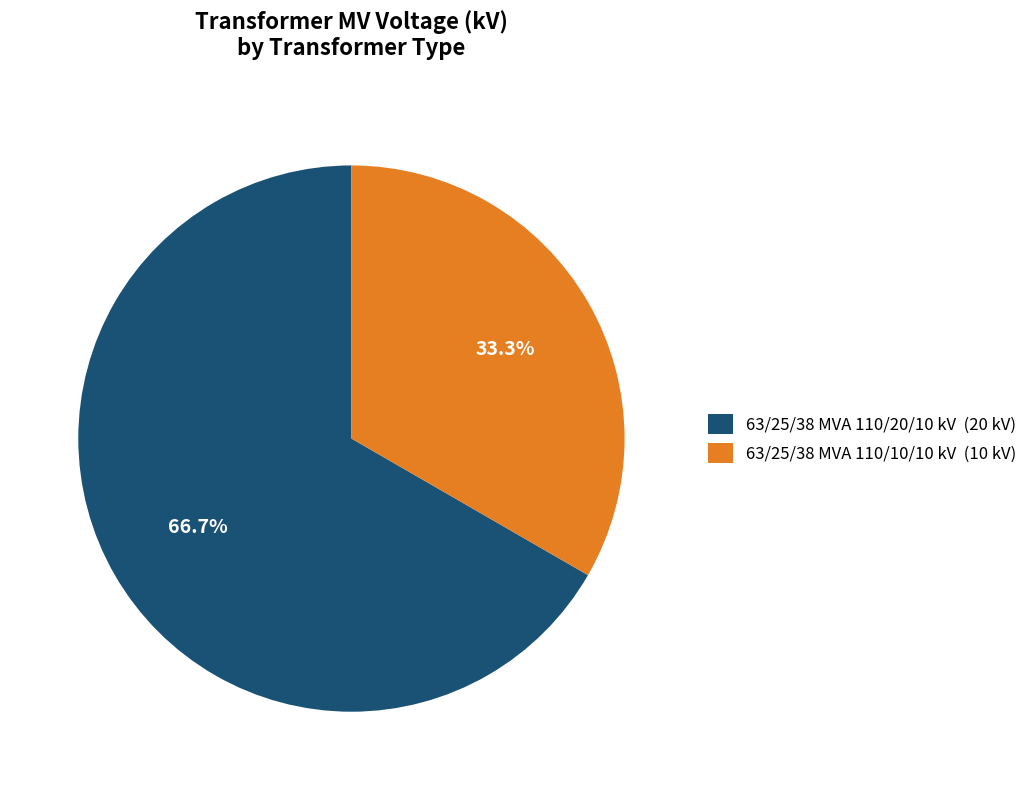

To the nearest percent, what portion does 63/25/38 MVA 110/10/10 kV represent?

33%